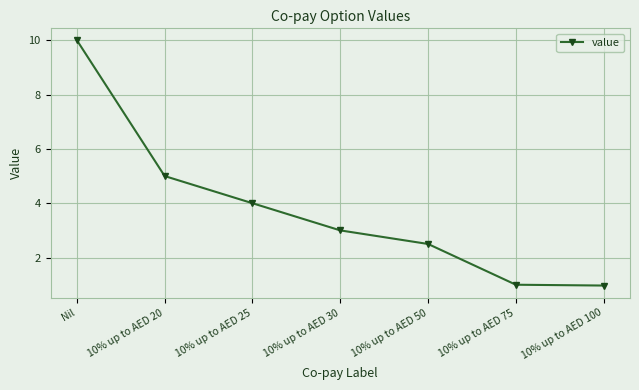

What is the label of the 2nd point from the right?

10% up to AED 75